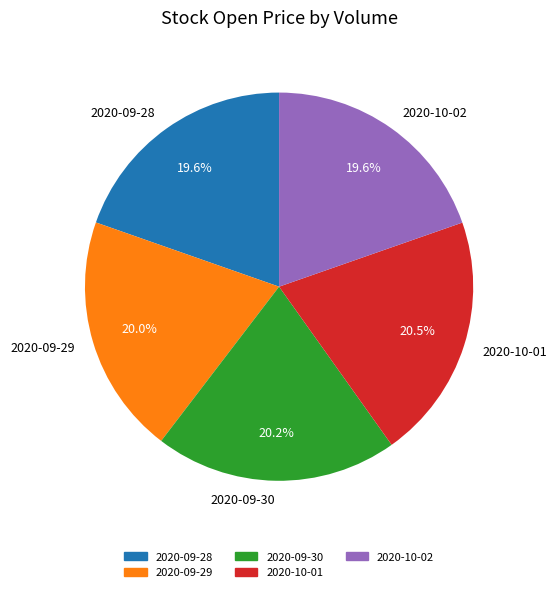

Between 2020-10-02 and 2020-10-01, which is larger?

2020-10-01